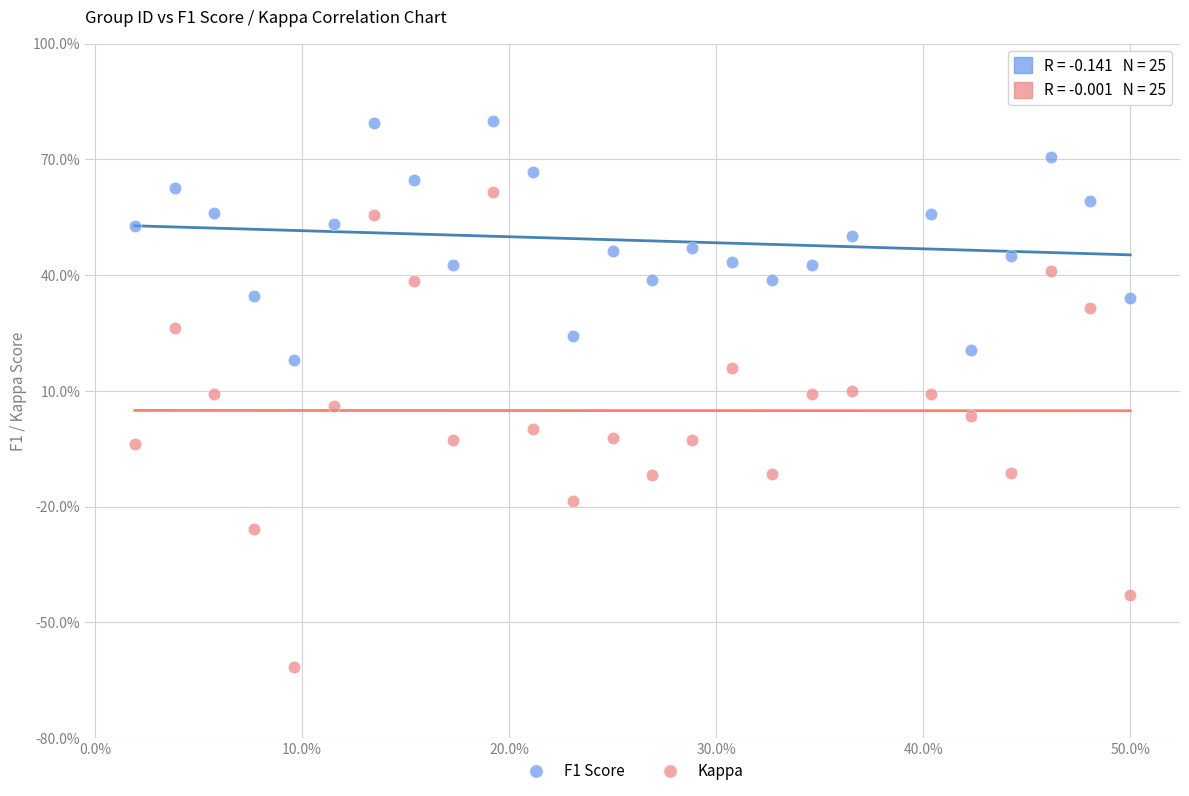

What are all the series names shown in the legend?

F1 Score, Kappa